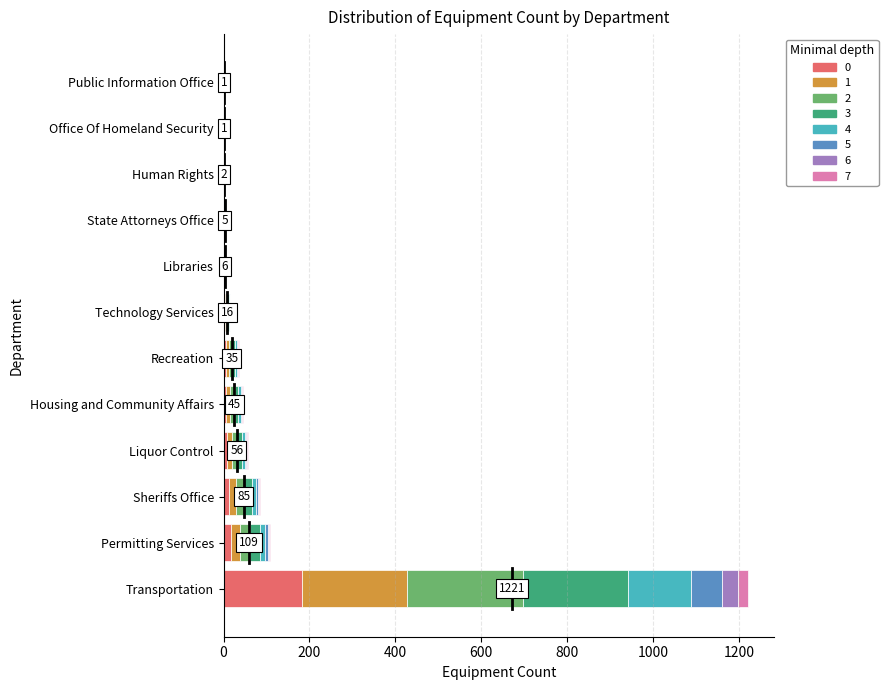

Count the number of data series in this chart.

8